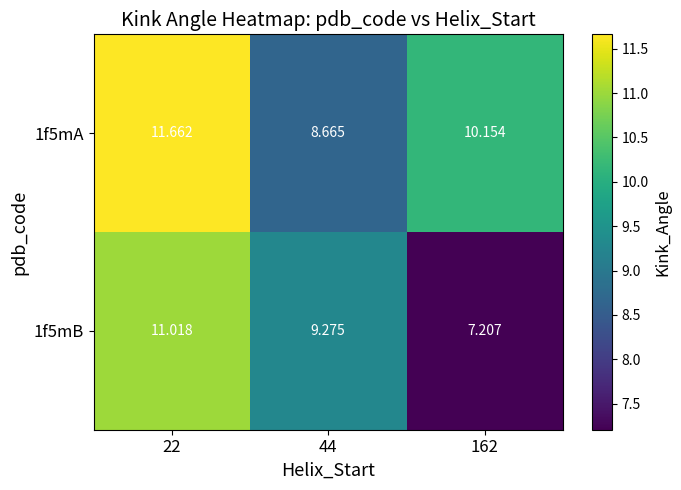

How many data points in 1f5mA are less than 10?

1